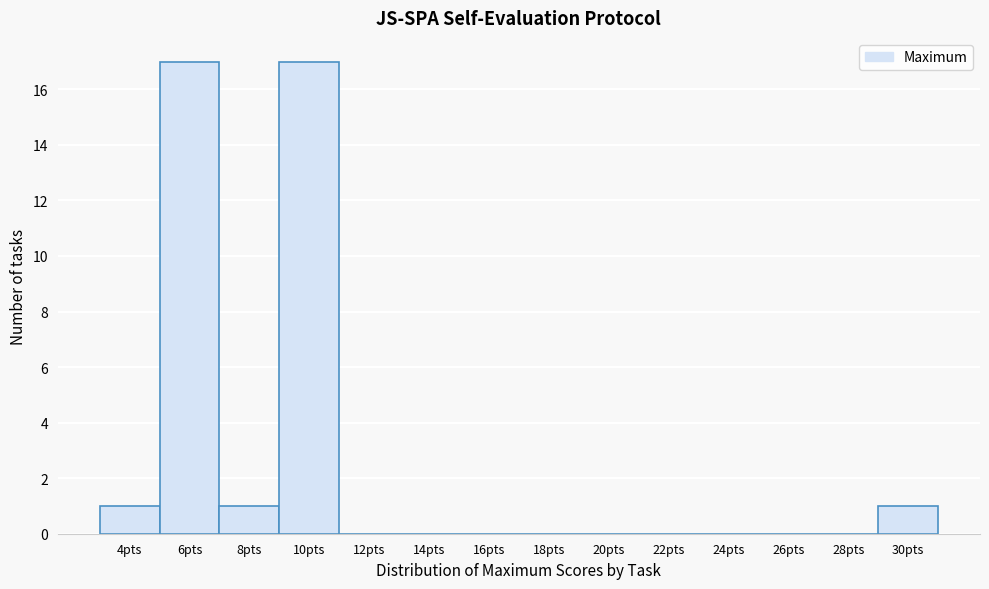

Reading right to left, what are all the values shown in this chart?

30pts=1	28pts=0	26pts=0	24pts=0	22pts=0	20pts=0	18pts=0	16pts=0	14pts=0	12pts=0	10pts=17	8pts=1	6pts=17	4pts=1